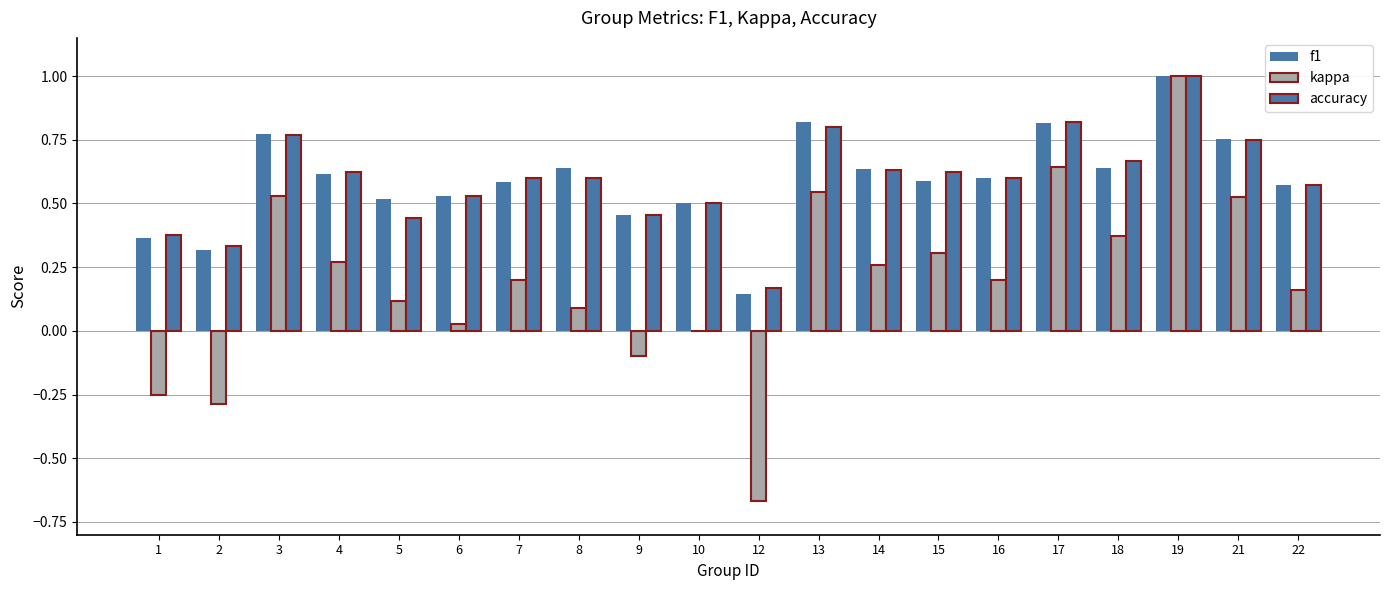

How many distinct data groups are displayed?

3